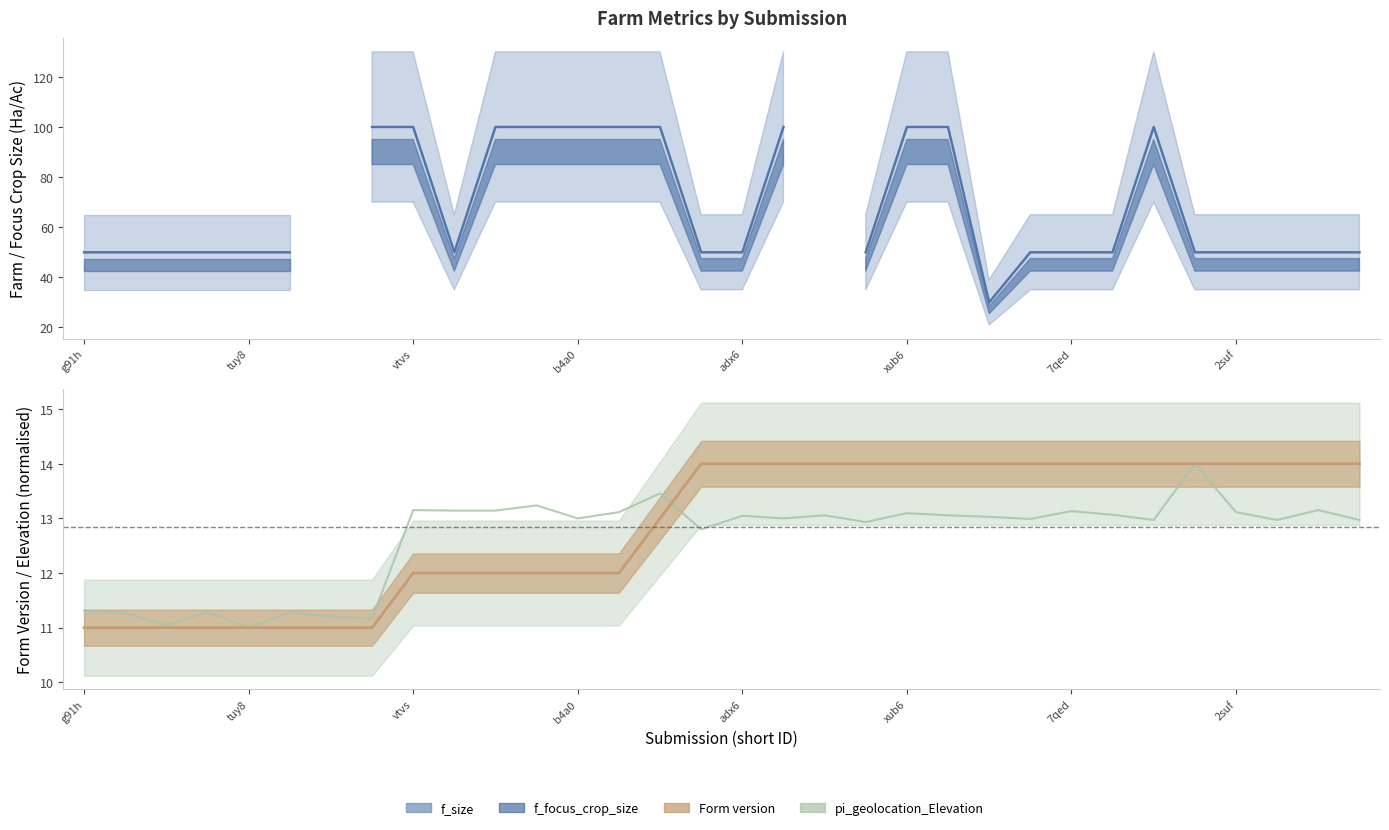

Where does the pi_geolocation_Elevation series first go above 13?

vtvs